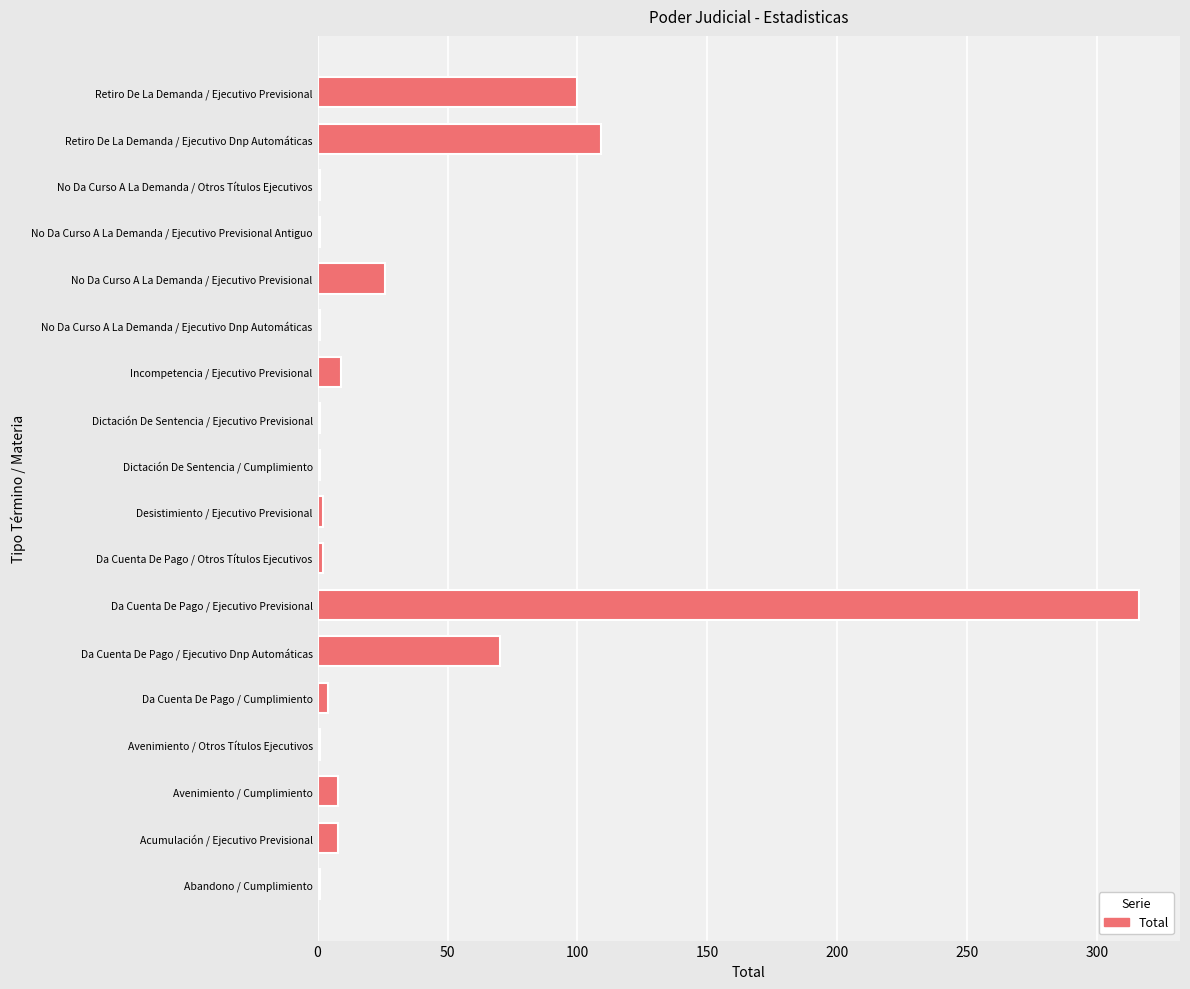

Which category has the highest value across all series?

Da Cuenta De Pago / Ejecutivo Previsional